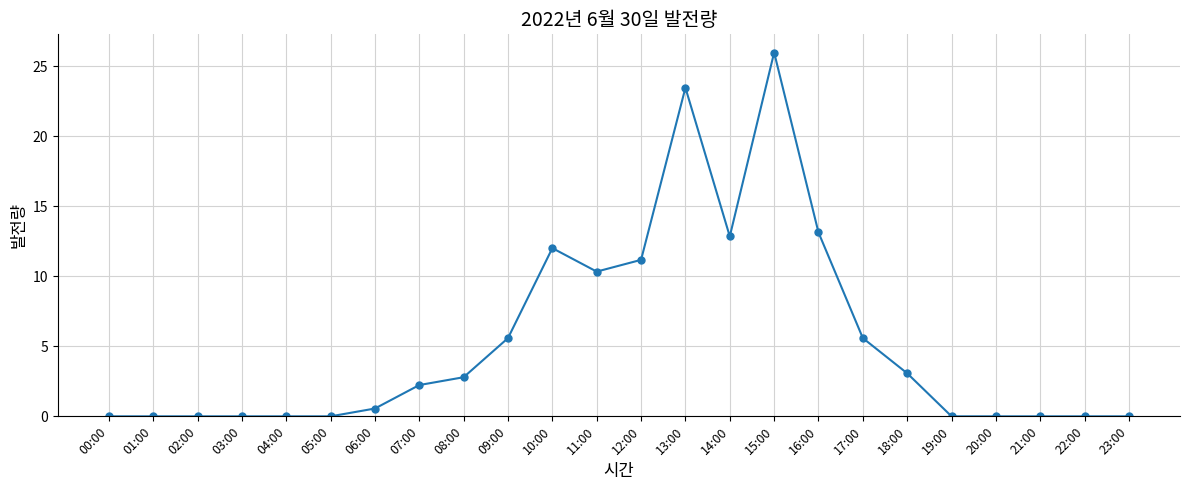

The value at 11:00 is 10.3. True or false?

True